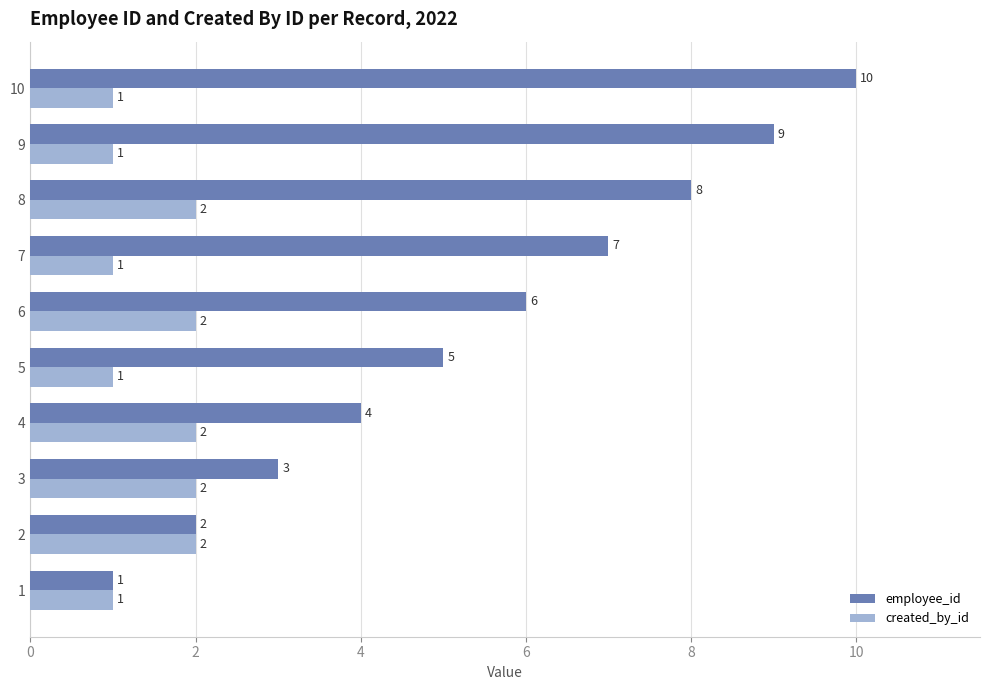

Which series changed the most between 4 and 7?

employee_id